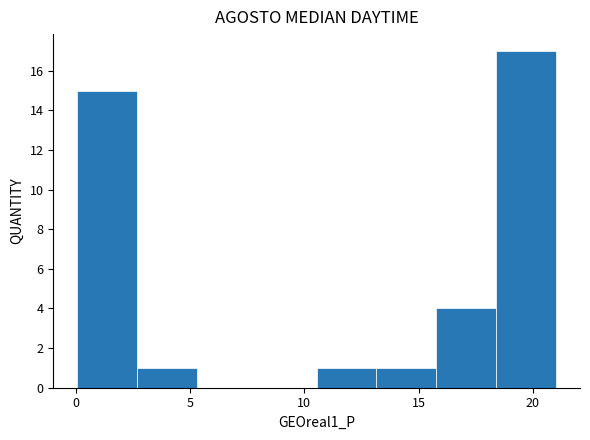

Over which range of the x-axis is the bar tallest?

18.5 to 21.0